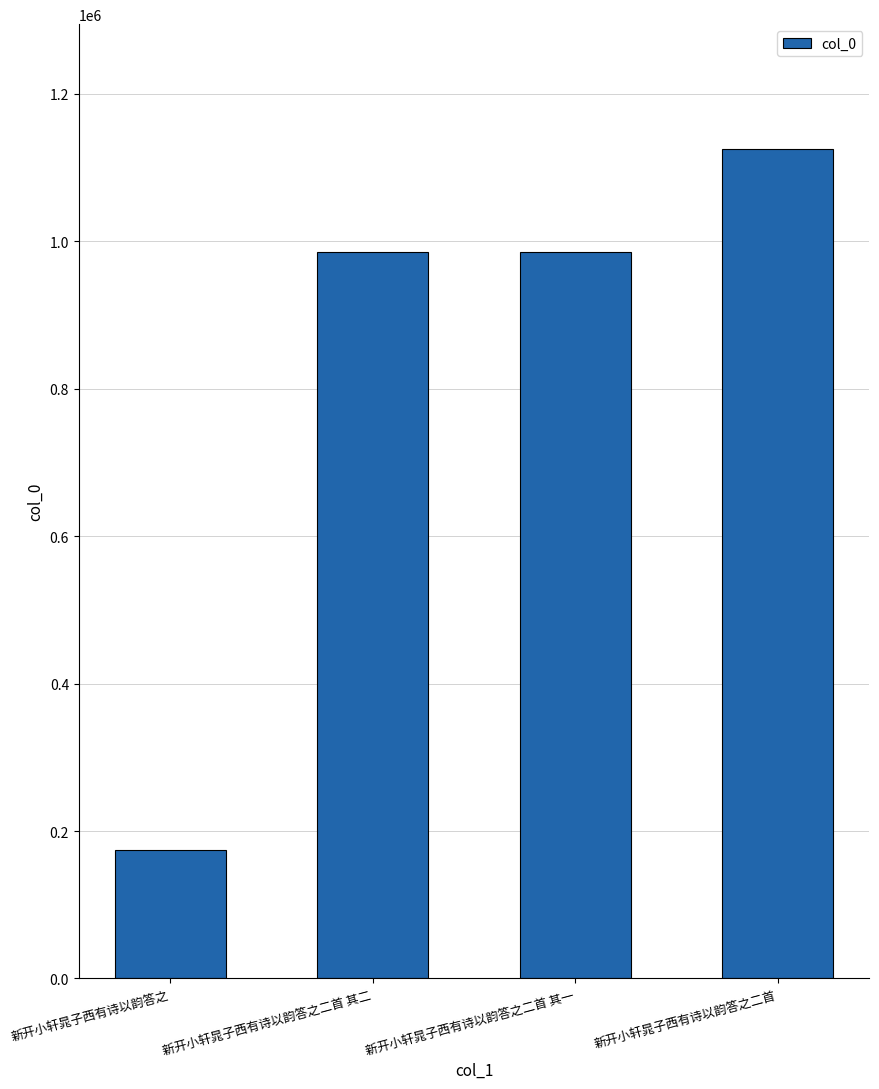

What is the label of the 4th bar from the right?

新开小轩晁子西有诗以韵答之